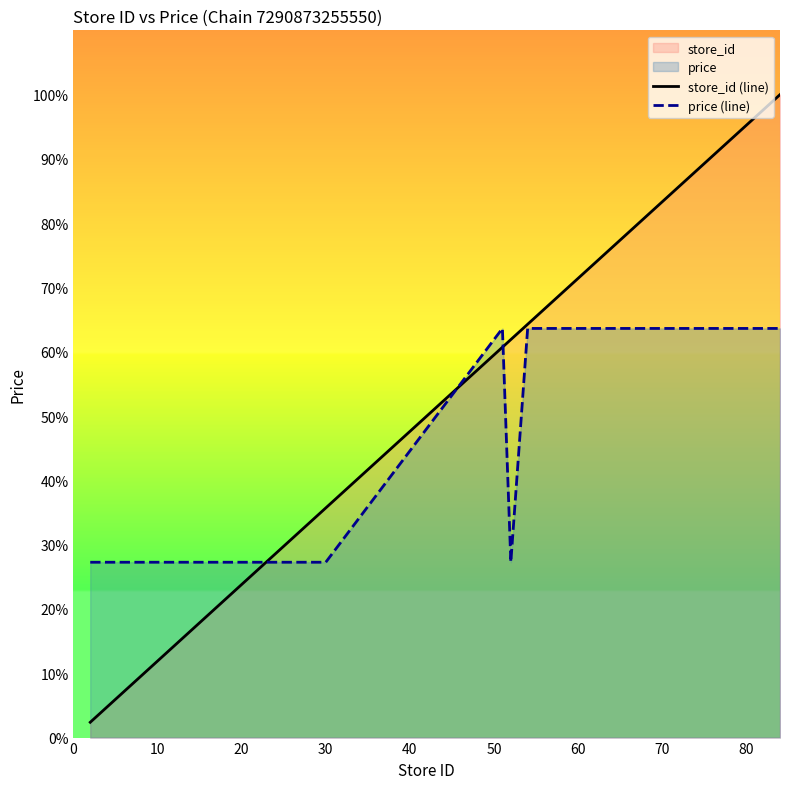

Is it true that price (line) equals 86.0 at 80?

False